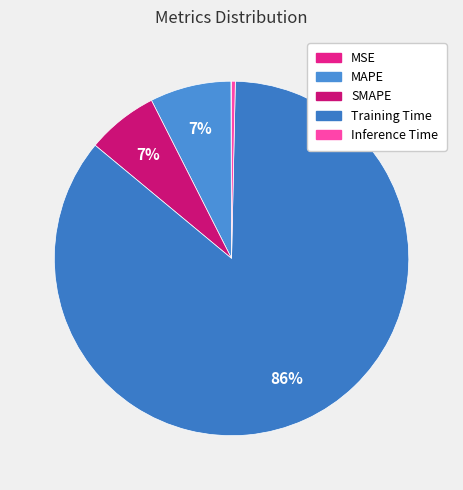

Does any single category account for the majority?

Yes